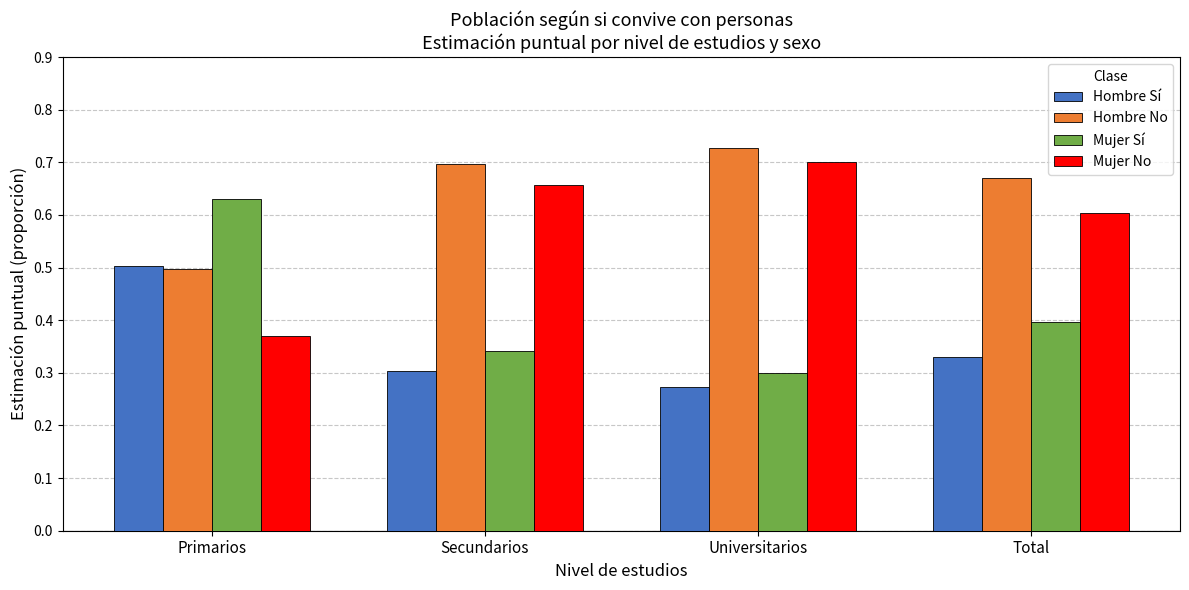

What are all the series names shown in the legend?

Hombre Sí, Hombre No, Mujer Sí, Mujer No